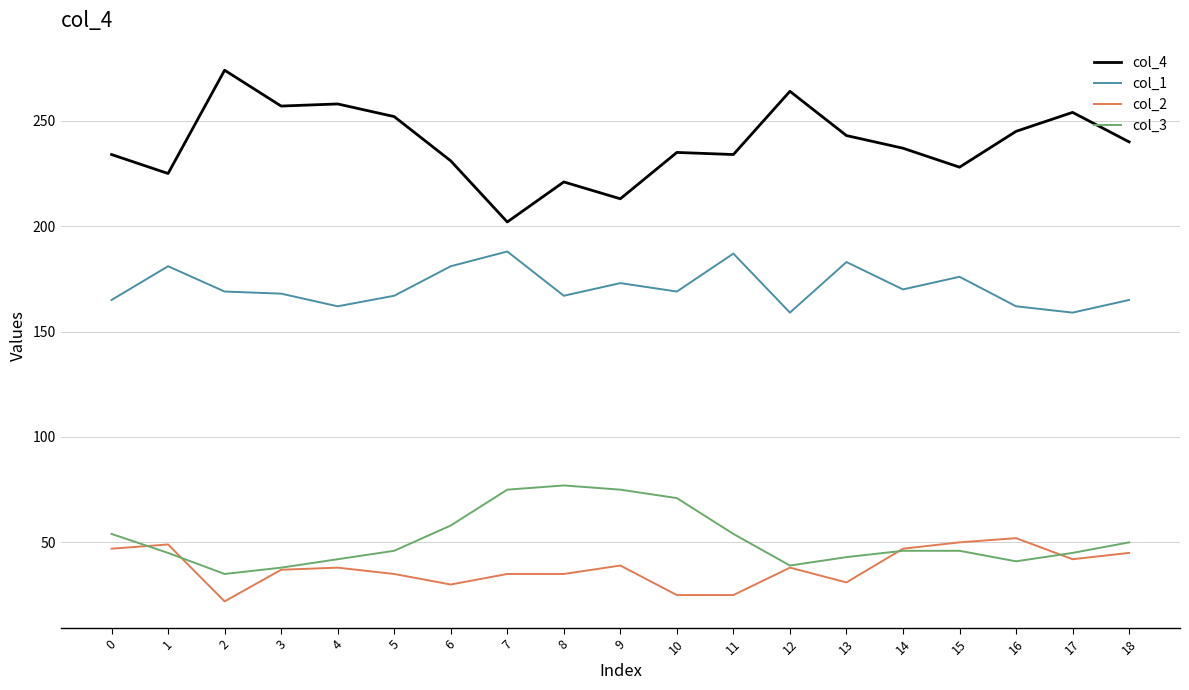

Between 7 and 18, which series saw the biggest shift?

col_4